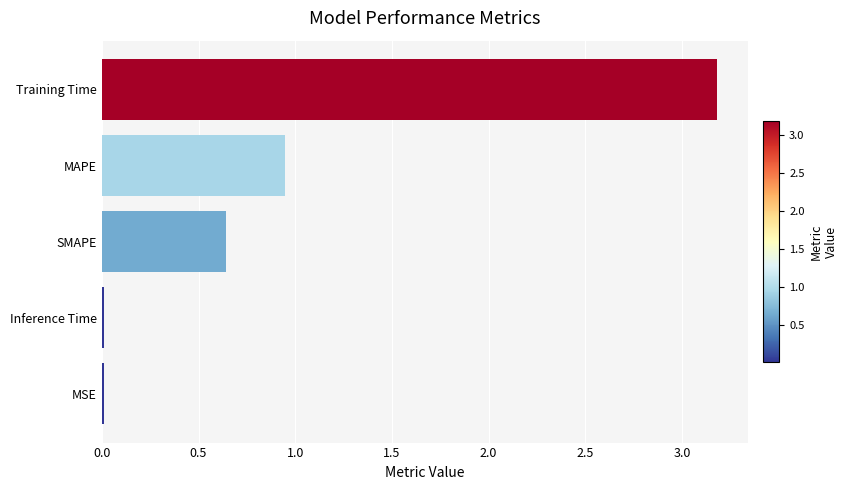

Between MAPE and Training Time, which is larger?

Training Time